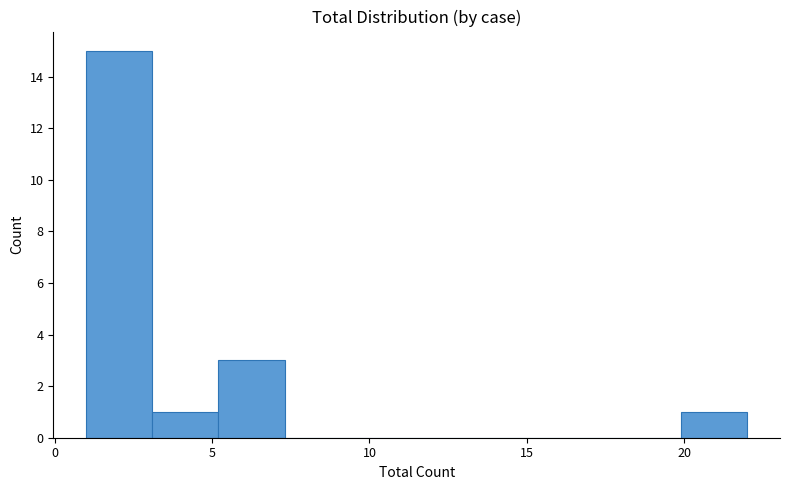

What is the height of the bar covering 19.9 to 22.0 on the x-axis? Neither the bar edges nor the heights are printed on the chart, so give them approximately, as read against the axes.

1